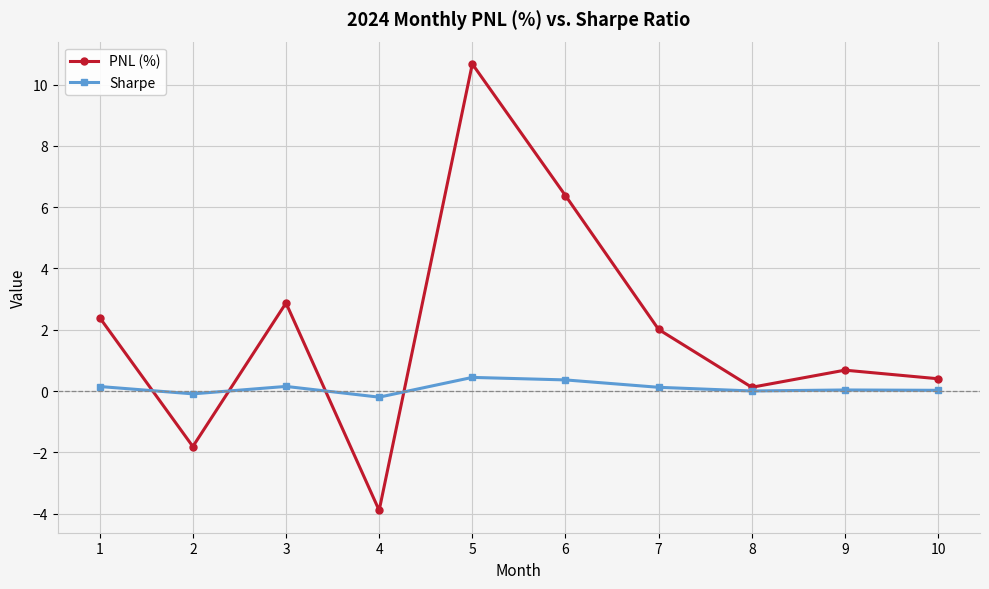

How many data points in PNL (%) are above 2?

5